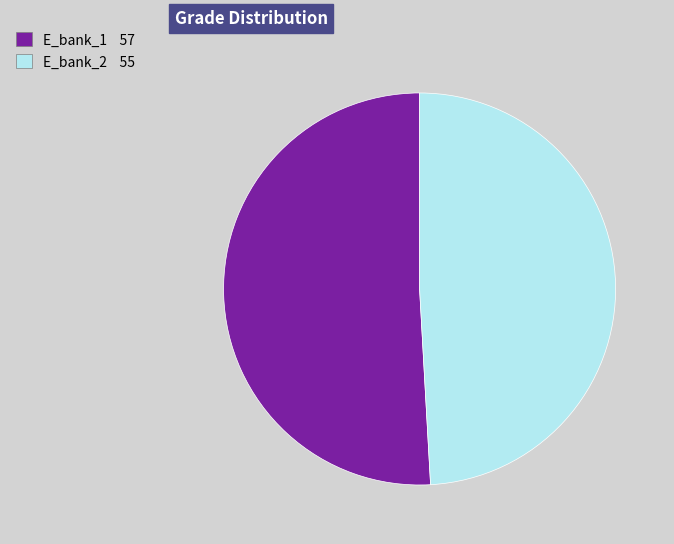

The E_bank_2 slice represents 49% of the pie. True or false?

True